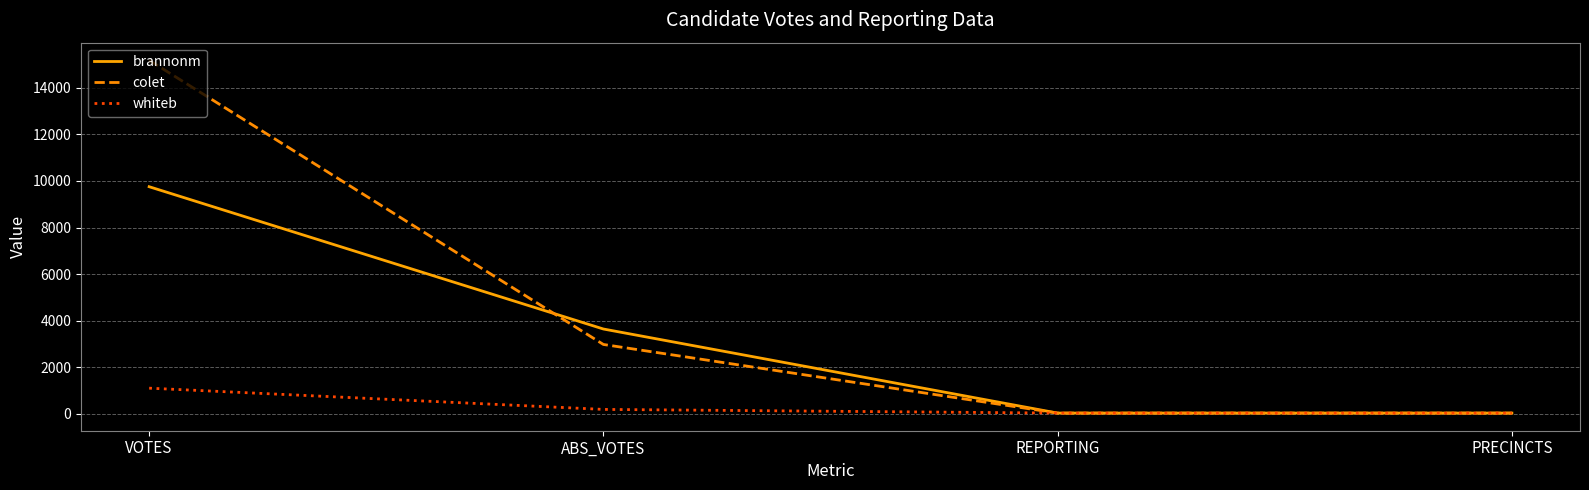

Does the chart display data point markers on the line(s)?

No